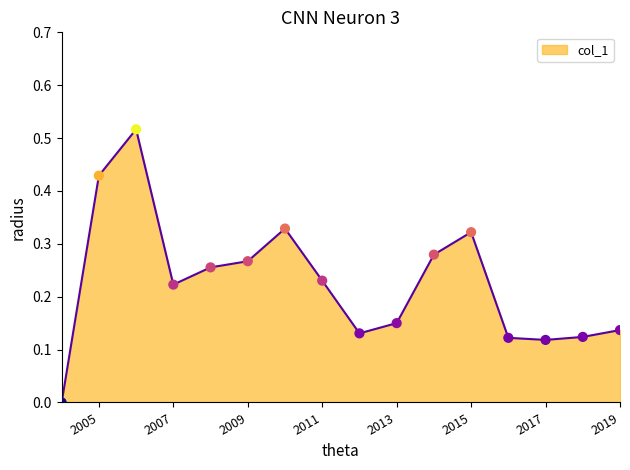

Does the chart have visible grid lines?

No